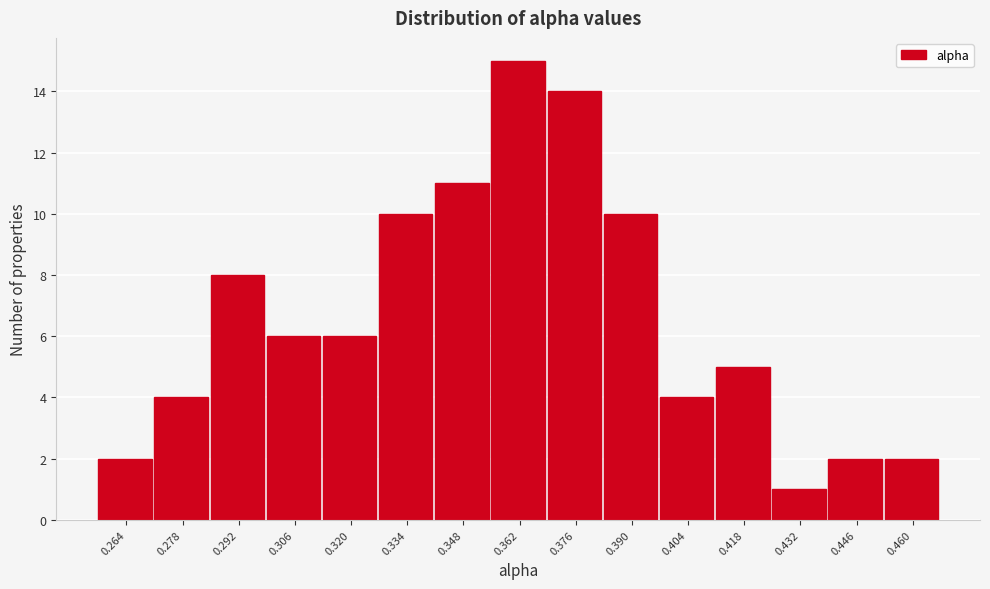

Reading right to left, list all the values displayed in this chart.

2	2	1	5	4	10	14	15	11	10	6	6	8	4	2